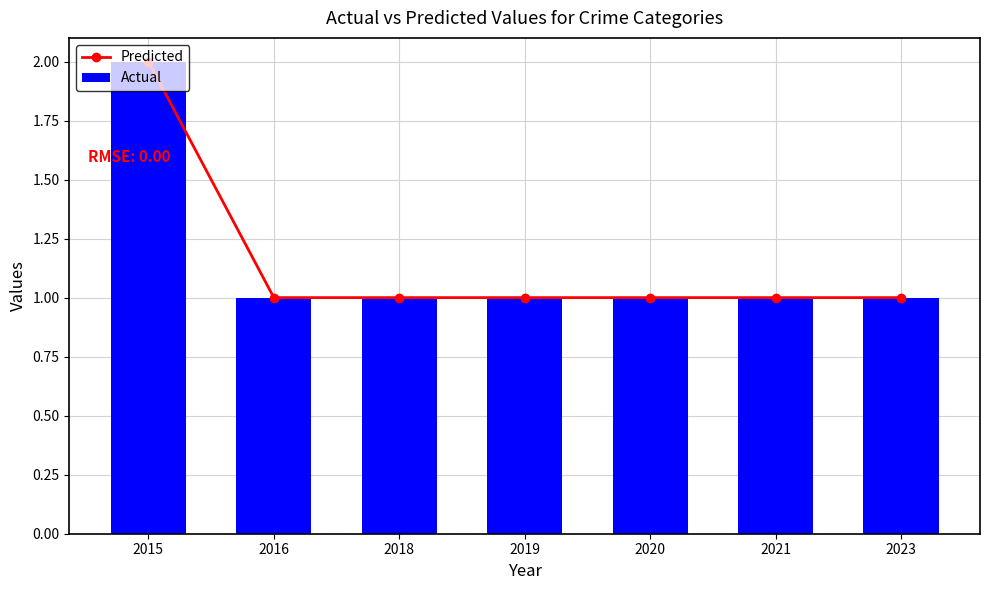

Rank the categories by Predicted value from lowest to highest.

2016, 2018, 2019, 2020, 2021, 2023, 2015